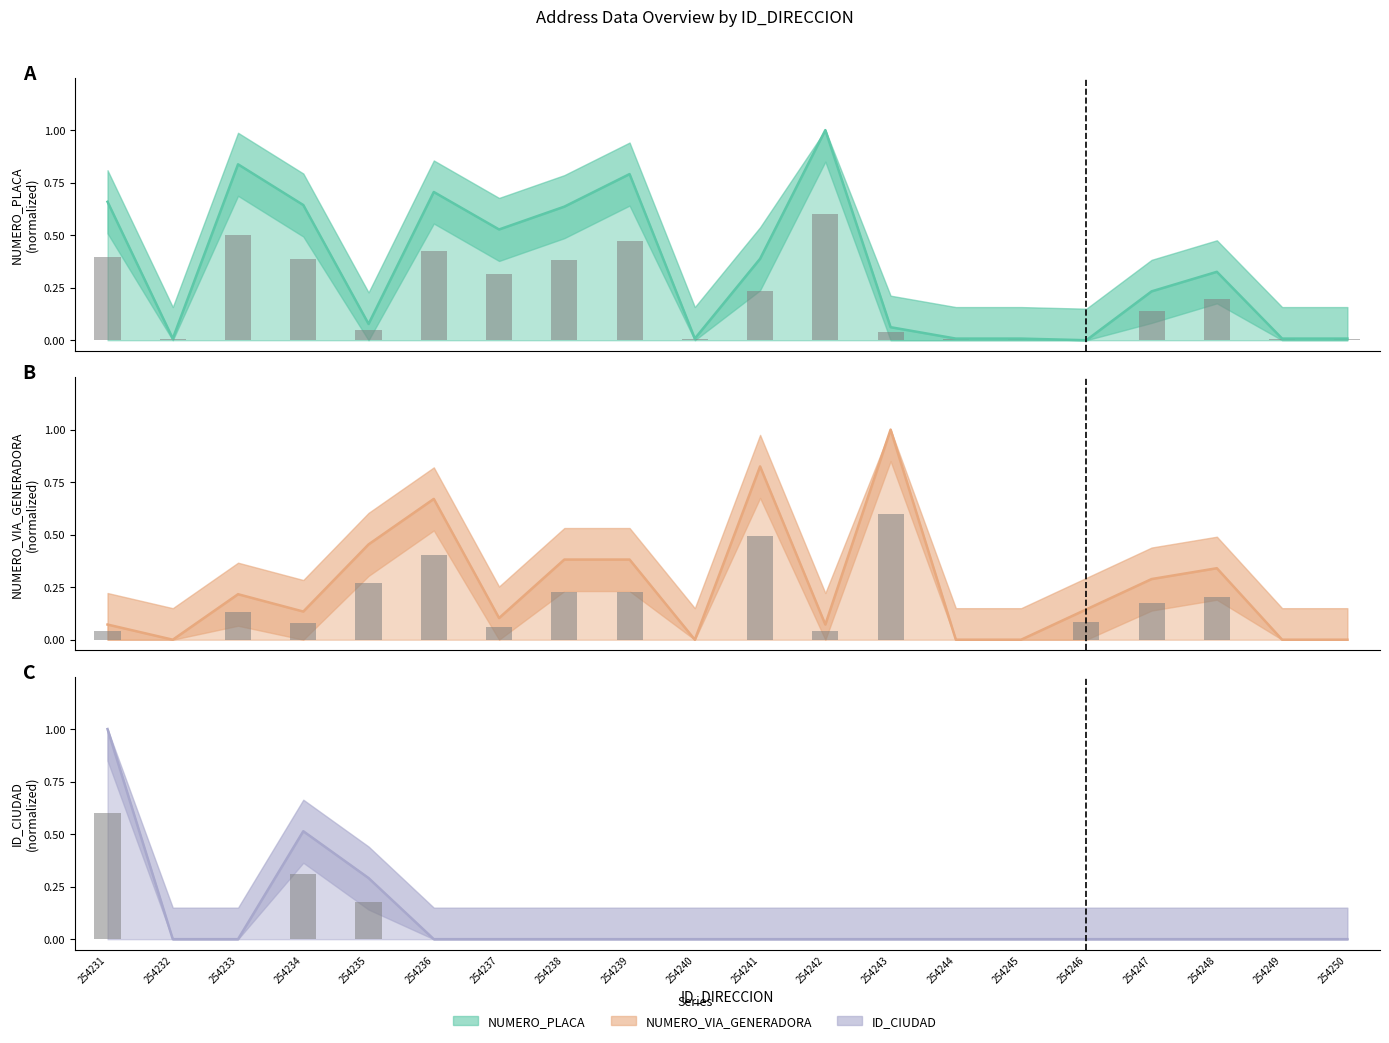

Between 254233 and 254248, which is larger?

254233